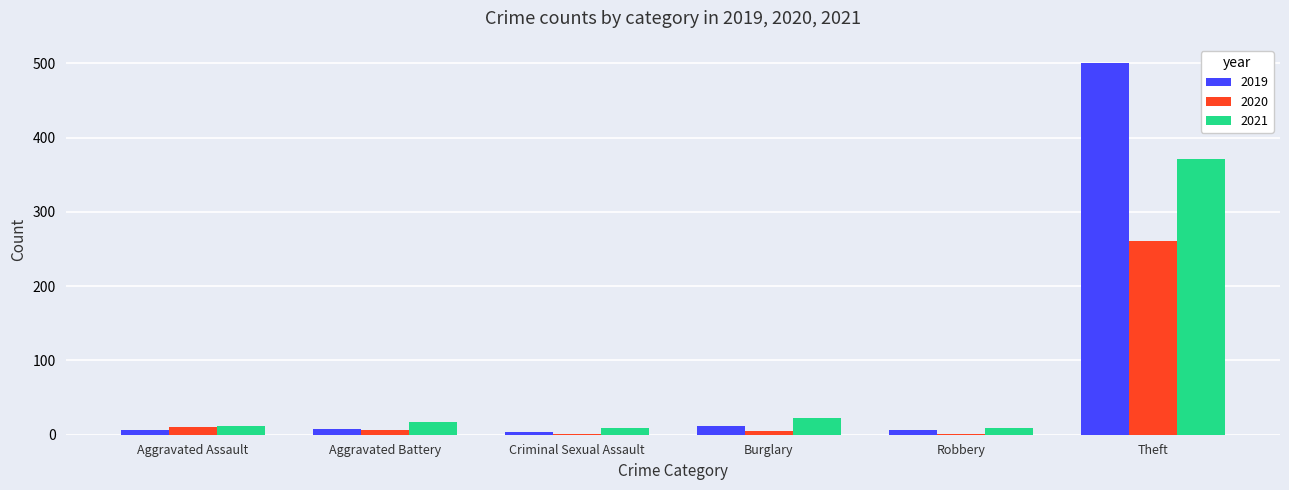

True or false: 2019 has a value of 264 at Theft.

False